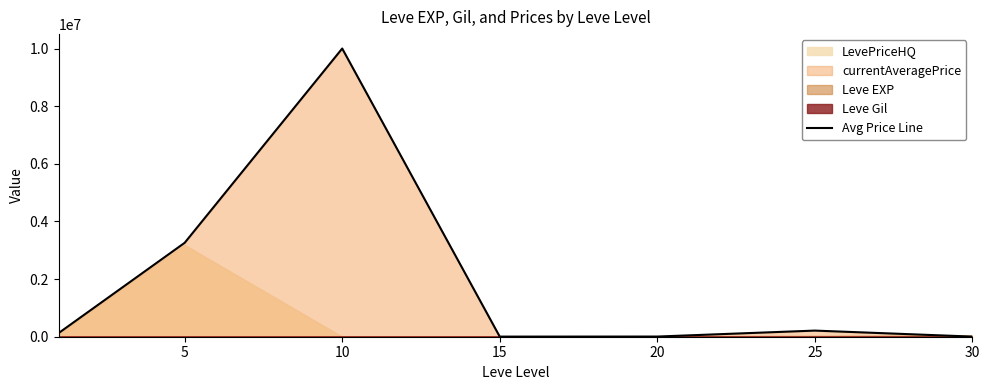

How many lines are shown in the chart?

1